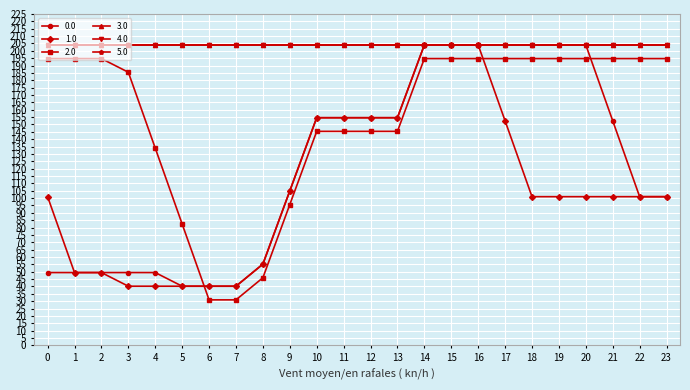

Does the chart have visible grid lines?

Yes